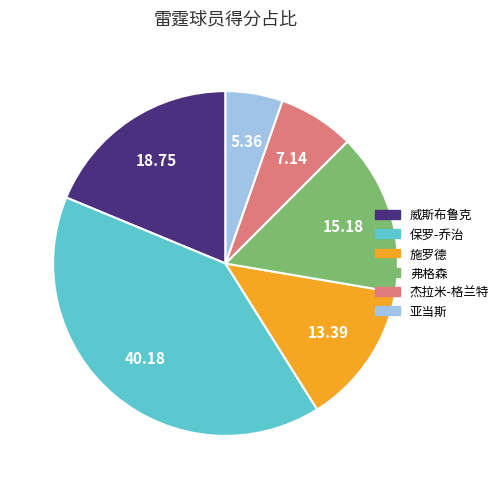

Is it true that 杰拉米-格兰特 is 7% of the pie?

True